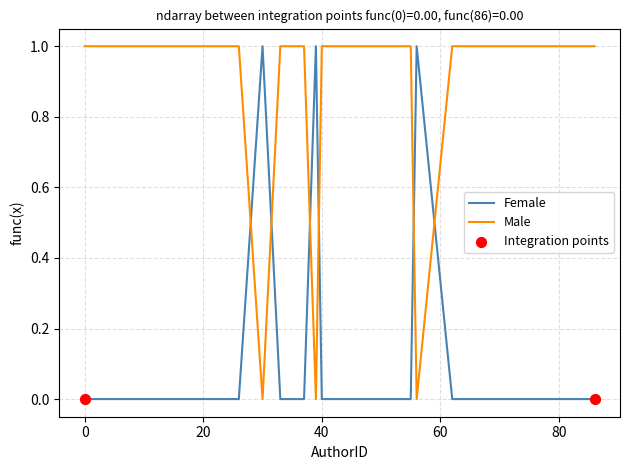

Which series has the largest total across all categories?

Male